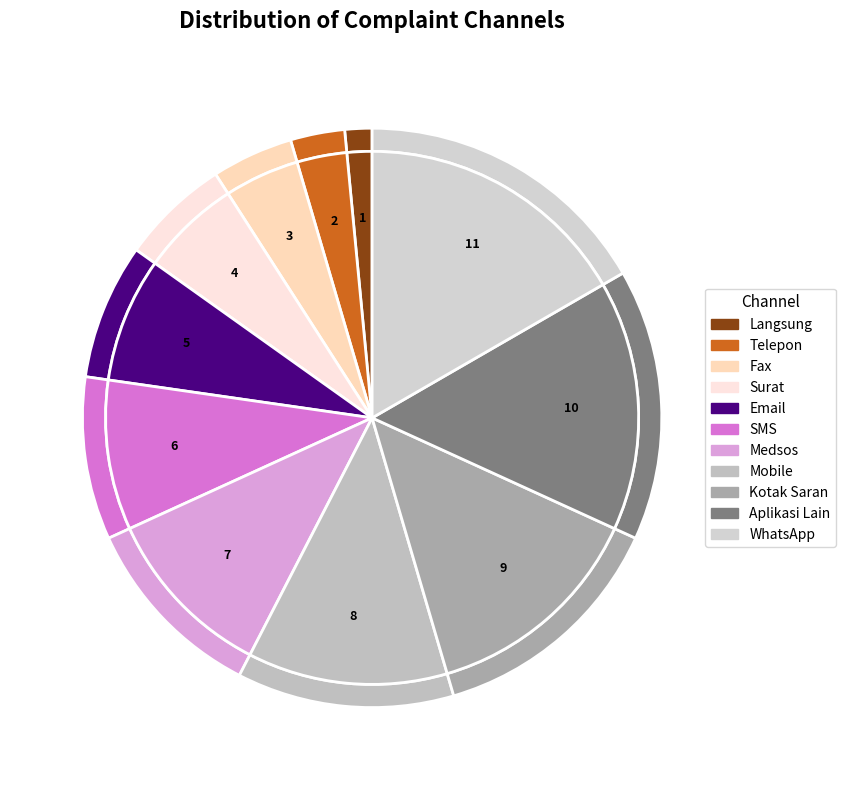

How many slices are in this pie chart?

11